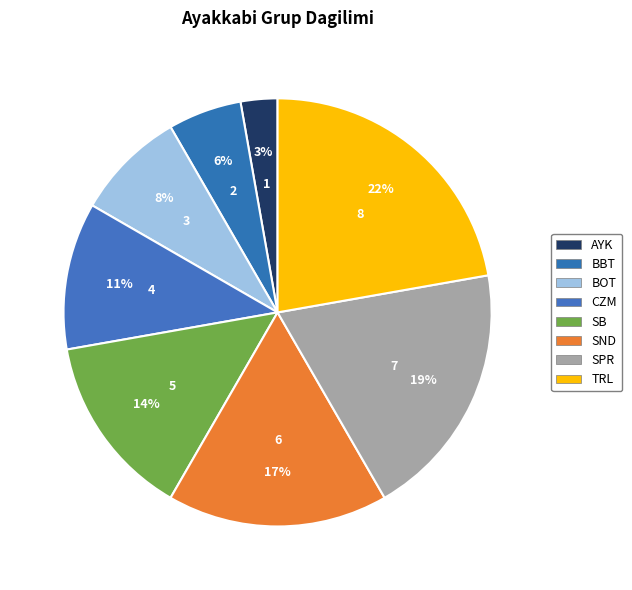

Does any single category account for the majority?

No